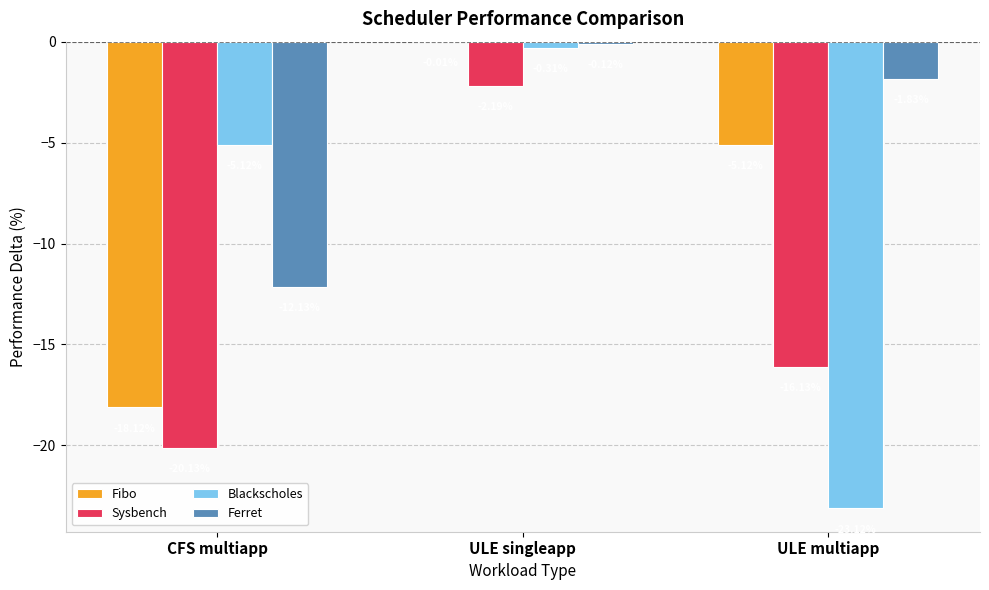

Which category has the highest value across all series?

ULE singleapp